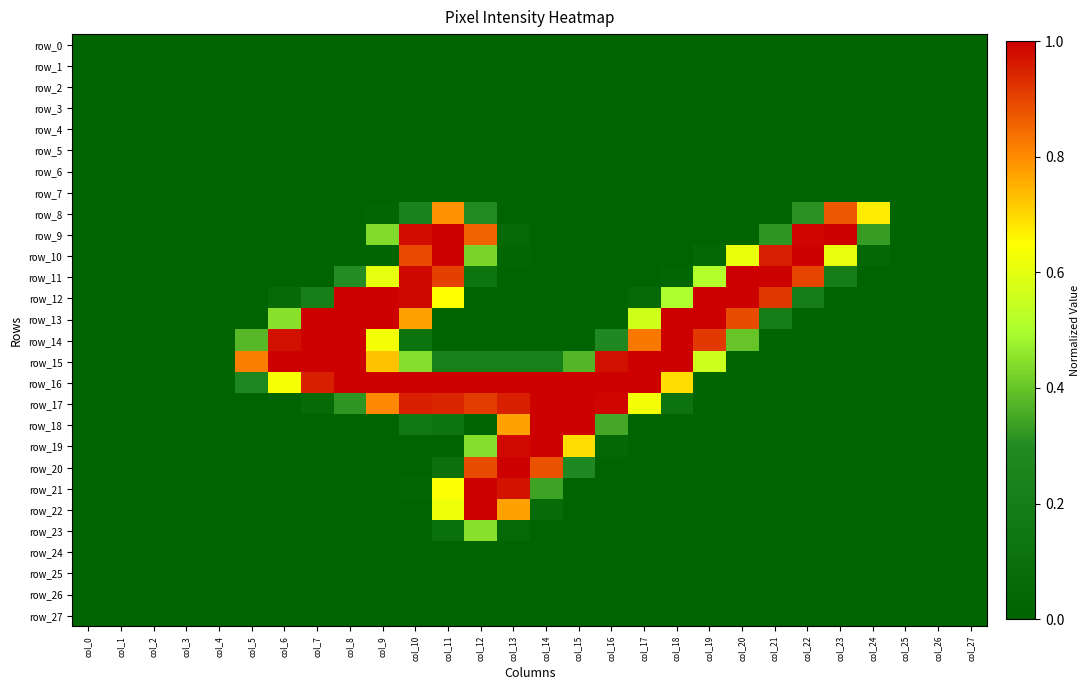

Reading left to right, transcribe all the data shown in this chart.

row_0: col_0=0.0	col_1=0.0	col_2=0.0	col_3=0.0	col_4=0.0	col_5=0.0	col_6=0.0	col_7=0.0	col_8=0.0	col_9=0.0	col_10=0.0	col_11=0.0	col_12=0.0	col_13=0.0	col_14=0.0	col_15=0.0	col_16=0.0	col_17=0.0	col_18=0.0	col_19=0.0	col_20=0.0	col_21=0.0	col_22=0.0	col_23=0.0	col_24=0.0	col_25=0.0	col_26=0.0	col_27=0.0
row_1: col_0=0.0	col_1=0.0	col_2=0.0	col_3=0.0	col_4=0.0	col_5=0.0	col_6=0.0	col_7=0.0	col_8=0.0	col_9=0.0	col_10=0.0	col_11=0.0	col_12=0.0	col_13=0.0	col_14=0.0	col_15=0.0	col_16=0.0	col_17=0.0	col_18=0.0	col_19=0.0	col_20=0.0	col_21=0.0	col_22=0.0	col_23=0.0	col_24=0.0	col_25=0.0	col_26=0.0	col_27=0.0
row_2: col_0=0.0	col_1=0.0	col_2=0.0	col_3=0.0	col_4=0.0	col_5=0.0	col_6=0.0	col_7=0.0	col_8=0.0	col_9=0.0	col_10=0.0	col_11=0.0	col_12=0.0	col_13=0.0	col_14=0.0	col_15=0.0	col_16=0.0	col_17=0.0	col_18=0.0	col_19=0.0	col_20=0.0	col_21=0.0	col_22=0.0	col_23=0.0	col_24=0.0	col_25=0.0	col_26=0.0	col_27=0.0
row_3: col_0=0.0	col_1=0.0	col_2=0.0	col_3=0.0	col_4=0.0	col_5=0.0	col_6=0.0	col_7=0.0	col_8=0.0	col_9=0.0	col_10=0.0	col_11=0.0	col_12=0.0	col_13=0.0	col_14=0.0	col_15=0.0	col_16=0.0	col_17=0.0	col_18=0.0	col_19=0.0	col_20=0.0	col_21=0.0	col_22=0.0	col_23=0.0	col_24=0.0	col_25=0.0	col_26=0.0	col_27=0.0
row_4: col_0=0.0	col_1=0.0	col_2=0.0	col_3=0.0	col_4=0.0	col_5=0.0	col_6=0.0	col_7=0.0	col_8=0.0	col_9=0.0	col_10=0.0	col_11=0.0	col_12=0.0	col_13=0.0	col_14=0.0	col_15=0.0	col_16=0.0	col_17=0.0	col_18=0.0	col_19=0.0	col_20=0.0	col_21=0.0	col_22=0.0	col_23=0.0	col_24=0.0	col_25=0.0	col_26=0.0	col_27=0.0
row_5: col_0=0.0	col_1=0.0	col_2=0.0	col_3=0.0	col_4=0.0	col_5=0.0	col_6=0.0	col_7=0.0	col_8=0.0	col_9=0.0	col_10=0.0	col_11=0.0	col_12=0.0	col_13=0.0	col_14=0.0	col_15=0.0	col_16=0.0	col_17=0.0	col_18=0.0	col_19=0.0	col_20=0.0	col_21=0.0	col_22=0.0	col_23=0.0	col_24=0.0	col_25=0.0	col_26=0.0	col_27=0.0
row_6: col_0=0.0	col_1=0.0	col_2=0.0	col_3=0.0	col_4=0.0	col_5=0.0	col_6=0.0	col_7=0.0	col_8=0.0	col_9=0.0	col_10=0.0	col_11=0.0	col_12=0.0	col_13=0.0	col_14=0.0	col_15=0.0	col_16=0.0	col_17=0.0	col_18=0.0	col_19=0.0	col_20=0.0	col_21=0.0	col_22=0.0	col_23=0.0	col_24=0.0	col_25=0.0	col_26=0.0	col_27=0.0
row_7: col_0=0.0	col_1=0.0	col_2=0.0	col_3=0.0	col_4=0.0	col_5=0.0	col_6=0.0	col_7=0.0	col_8=0.0	col_9=0.0	col_10=0.0	col_11=0.0	col_12=0.0	col_13=0.0	col_14=0.0	col_15=0.0	col_16=0.0	col_17=0.0	col_18=0.0	col_19=0.0	col_20=0.0	col_21=0.0	col_22=0.0	col_23=0.0	col_24=0.0	col_25=0.0	col_26=0.0	col_27=0.0
row_8: col_0=0.0	col_1=0.0	col_2=0.0	col_3=0.0	col_4=0.0	col_5=0.0	col_6=0.0	col_7=0.0	col_8=0.0	col_9=0.0	col_10=0.2	col_11=0.8	col_12=0.3	col_13=0.0	col_14=0.0	col_15=0.0	col_16=0.0	col_17=0.0	col_18=0.0	col_19=0.0	col_20=0.0	col_21=0.0	col_22=0.3	col_23=0.9	col_24=0.7	col_25=0.0	col_26=0.0	col_27=0.0
row_9: col_0=0.0	col_1=0.0	col_2=0.0	col_3=0.0	col_4=0.0	col_5=0.0	col_6=0.0	col_7=0.0	col_8=0.0	col_9=0.4	col_10=1.0	col_11=1.0	col_12=0.9	col_13=0.1	col_14=0.0	col_15=0.0	col_16=0.0	col_17=0.0	col_18=0.0	col_19=0.0	col_20=0.0	col_21=0.3	col_22=1.0	col_23=1.0	col_24=0.3	col_25=0.0	col_26=0.0	col_27=0.0
row_10: col_0=0.0	col_1=0.0	col_2=0.0	col_3=0.0	col_4=0.0	col_5=0.0	col_6=0.0	col_7=0.0	col_8=0.0	col_9=0.0	col_10=0.9	col_11=1.0	col_12=0.4	col_13=0.0	col_14=0.0	col_15=0.0	col_16=0.0	col_17=0.0	col_18=0.0	col_19=0.0	col_20=0.6	col_21=1.0	col_22=1.0	col_23=0.6	col_24=0.0	col_25=0.0	col_26=0.0	col_27=0.0
row_11: col_0=0.0	col_1=0.0	col_2=0.0	col_3=0.0	col_4=0.0	col_5=0.0	col_6=0.0	col_7=0.0	col_8=0.3	col_9=0.6	col_10=1.0	col_11=0.9	col_12=0.1	col_13=0.0	col_14=0.0	col_15=0.0	col_16=0.0	col_17=0.0	col_18=0.0	col_19=0.5	col_20=1.0	col_21=1.0	col_22=0.9	col_23=0.2	col_24=0.0	col_25=0.0	col_26=0.0	col_27=0.0
row_12: col_0=0.0	col_1=0.0	col_2=0.0	col_3=0.0	col_4=0.0	col_5=0.0	col_6=0.1	col_7=0.2	col_8=1.0	col_9=1.0	col_10=1.0	col_11=0.7	col_12=0.0	col_13=0.0	col_14=0.0	col_15=0.0	col_16=0.0	col_17=0.0	col_18=0.5	col_19=1.0	col_20=1.0	col_21=0.9	col_22=0.2	col_23=0.0	col_24=0.0	col_25=0.0	col_26=0.0	col_27=0.0
row_13: col_0=0.0	col_1=0.0	col_2=0.0	col_3=0.0	col_4=0.0	col_5=0.0	col_6=0.4	col_7=1.0	col_8=1.0	col_9=1.0	col_10=0.8	col_11=0.0	col_12=0.0	col_13=0.0	col_14=0.0	col_15=0.0	col_16=0.0	col_17=0.6	col_18=1.0	col_19=1.0	col_20=0.9	col_21=0.2	col_22=0.0	col_23=0.0	col_24=0.0	col_25=0.0	col_26=0.0	col_27=0.0
row_14: col_0=0.0	col_1=0.0	col_2=0.0	col_3=0.0	col_4=0.0	col_5=0.4	col_6=1.0	col_7=1.0	col_8=1.0	col_9=0.6	col_10=0.1	col_11=0.0	col_12=0.0	col_13=0.0	col_14=0.0	col_15=0.0	col_16=0.3	col_17=0.8	col_18=1.0	col_19=0.9	col_20=0.4	col_21=0.0	col_22=0.0	col_23=0.0	col_24=0.0	col_25=0.0	col_26=0.0	col_27=0.0
row_15: col_0=0.0	col_1=0.0	col_2=0.0	col_3=0.0	col_4=0.0	col_5=0.8	col_6=1.0	col_7=1.0	col_8=1.0	col_9=0.7	col_10=0.4	col_11=0.2	col_12=0.2	col_13=0.2	col_14=0.2	col_15=0.4	col_16=1.0	col_17=1.0	col_18=1.0	col_19=0.6	col_20=0.0	col_21=0.0	col_22=0.0	col_23=0.0	col_24=0.0	col_25=0.0	col_26=0.0	col_27=0.0
row_16: col_0=0.0	col_1=0.0	col_2=0.0	col_3=0.0	col_4=0.0	col_5=0.3	col_6=0.6	col_7=1.0	col_8=1.0	col_9=1.0	col_10=1.0	col_11=1.0	col_12=1.0	col_13=1.0	col_14=1.0	col_15=1.0	col_16=1.0	col_17=1.0	col_18=0.7	col_19=0.0	col_20=0.0	col_21=0.0	col_22=0.0	col_23=0.0	col_24=0.0	col_25=0.0	col_26=0.0	col_27=0.0
row_17: col_0=0.0	col_1=0.0	col_2=0.0	col_3=0.0	col_4=0.0	col_5=0.0	col_6=0.0	col_7=0.1	col_8=0.3	col_9=0.8	col_10=1.0	col_11=0.9	col_12=0.9	col_13=1.0	col_14=1.0	col_15=1.0	col_16=1.0	col_17=0.6	col_18=0.1	col_19=0.0	col_20=0.0	col_21=0.0	col_22=0.0	col_23=0.0	col_24=0.0	col_25=0.0	col_26=0.0	col_27=0.0
row_18: col_0=0.0	col_1=0.0	col_2=0.0	col_3=0.0	col_4=0.0	col_5=0.0	col_6=0.0	col_7=0.0	col_8=0.0	col_9=0.0	col_10=0.2	col_11=0.1	col_12=0.0	col_13=0.8	col_14=1.0	col_15=1.0	col_16=0.3	col_17=0.0	col_18=0.0	col_19=0.0	col_20=0.0	col_21=0.0	col_22=0.0	col_23=0.0	col_24=0.0	col_25=0.0	col_26=0.0	col_27=0.0
row_19: col_0=0.0	col_1=0.0	col_2=0.0	col_3=0.0	col_4=0.0	col_5=0.0	col_6=0.0	col_7=0.0	col_8=0.0	col_9=0.0	col_10=0.0	col_11=0.0	col_12=0.4	col_13=1.0	col_14=1.0	col_15=0.7	col_16=0.0	col_17=0.0	col_18=0.0	col_19=0.0	col_20=0.0	col_21=0.0	col_22=0.0	col_23=0.0	col_24=0.0	col_25=0.0	col_26=0.0	col_27=0.0
row_20: col_0=0.0	col_1=0.0	col_2=0.0	col_3=0.0	col_4=0.0	col_5=0.0	col_6=0.0	col_7=0.0	col_8=0.0	col_9=0.0	col_10=0.0	col_11=0.1	col_12=0.9	col_13=1.0	col_14=0.9	col_15=0.3	col_16=0.0	col_17=0.0	col_18=0.0	col_19=0.0	col_20=0.0	col_21=0.0	col_22=0.0	col_23=0.0	col_24=0.0	col_25=0.0	col_26=0.0	col_27=0.0
row_21: col_0=0.0	col_1=0.0	col_2=0.0	col_3=0.0	col_4=0.0	col_5=0.0	col_6=0.0	col_7=0.0	col_8=0.0	col_9=0.0	col_10=0.0	col_11=0.6	col_12=1.0	col_13=1.0	col_14=0.3	col_15=0.0	col_16=0.0	col_17=0.0	col_18=0.0	col_19=0.0	col_20=0.0	col_21=0.0	col_22=0.0	col_23=0.0	col_24=0.0	col_25=0.0	col_26=0.0	col_27=0.0
row_22: col_0=0.0	col_1=0.0	col_2=0.0	col_3=0.0	col_4=0.0	col_5=0.0	col_6=0.0	col_7=0.0	col_8=0.0	col_9=0.0	col_10=0.0	col_11=0.6	col_12=1.0	col_13=0.8	col_14=0.1	col_15=0.0	col_16=0.0	col_17=0.0	col_18=0.0	col_19=0.0	col_20=0.0	col_21=0.0	col_22=0.0	col_23=0.0	col_24=0.0	col_25=0.0	col_26=0.0	col_27=0.0
row_23: col_0=0.0	col_1=0.0	col_2=0.0	col_3=0.0	col_4=0.0	col_5=0.0	col_6=0.0	col_7=0.0	col_8=0.0	col_9=0.0	col_10=0.0	col_11=0.1	col_12=0.4	col_13=0.0	col_14=0.0	col_15=0.0	col_16=0.0	col_17=0.0	col_18=0.0	col_19=0.0	col_20=0.0	col_21=0.0	col_22=0.0	col_23=0.0	col_24=0.0	col_25=0.0	col_26=0.0	col_27=0.0
row_24: col_0=0.0	col_1=0.0	col_2=0.0	col_3=0.0	col_4=0.0	col_5=0.0	col_6=0.0	col_7=0.0	col_8=0.0	col_9=0.0	col_10=0.0	col_11=0.0	col_12=0.0	col_13=0.0	col_14=0.0	col_15=0.0	col_16=0.0	col_17=0.0	col_18=0.0	col_19=0.0	col_20=0.0	col_21=0.0	col_22=0.0	col_23=0.0	col_24=0.0	col_25=0.0	col_26=0.0	col_27=0.0
row_25: col_0=0.0	col_1=0.0	col_2=0.0	col_3=0.0	col_4=0.0	col_5=0.0	col_6=0.0	col_7=0.0	col_8=0.0	col_9=0.0	col_10=0.0	col_11=0.0	col_12=0.0	col_13=0.0	col_14=0.0	col_15=0.0	col_16=0.0	col_17=0.0	col_18=0.0	col_19=0.0	col_20=0.0	col_21=0.0	col_22=0.0	col_23=0.0	col_24=0.0	col_25=0.0	col_26=0.0	col_27=0.0
row_26: col_0=0.0	col_1=0.0	col_2=0.0	col_3=0.0	col_4=0.0	col_5=0.0	col_6=0.0	col_7=0.0	col_8=0.0	col_9=0.0	col_10=0.0	col_11=0.0	col_12=0.0	col_13=0.0	col_14=0.0	col_15=0.0	col_16=0.0	col_17=0.0	col_18=0.0	col_19=0.0	col_20=0.0	col_21=0.0	col_22=0.0	col_23=0.0	col_24=0.0	col_25=0.0	col_26=0.0	col_27=0.0
row_27: col_0=0.0	col_1=0.0	col_2=0.0	col_3=0.0	col_4=0.0	col_5=0.0	col_6=0.0	col_7=0.0	col_8=0.0	col_9=0.0	col_10=0.0	col_11=0.0	col_12=0.0	col_13=0.0	col_14=0.0	col_15=0.0	col_16=0.0	col_17=0.0	col_18=0.0	col_19=0.0	col_20=0.0	col_21=0.0	col_22=0.0	col_23=0.0	col_24=0.0	col_25=0.0	col_26=0.0	col_27=0.0